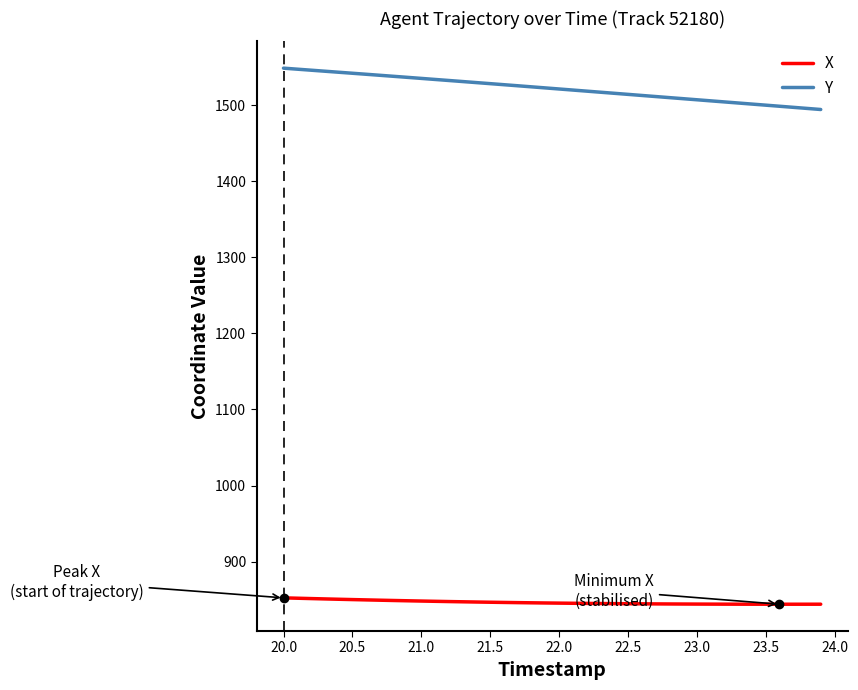

True or false: Y and X cross at least once.

False